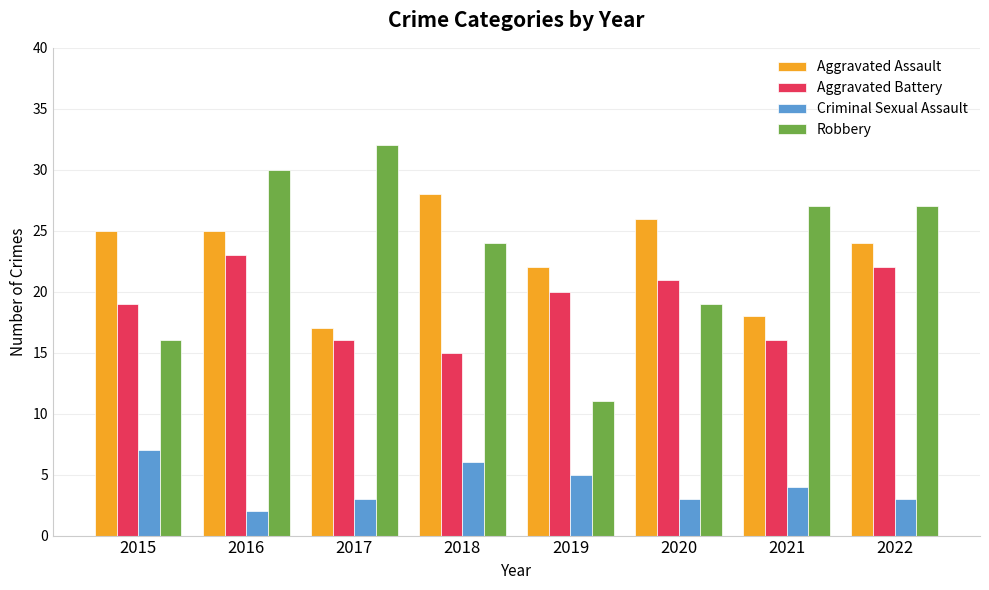

Where is Aggravated Battery nearest to the value 19?

2015